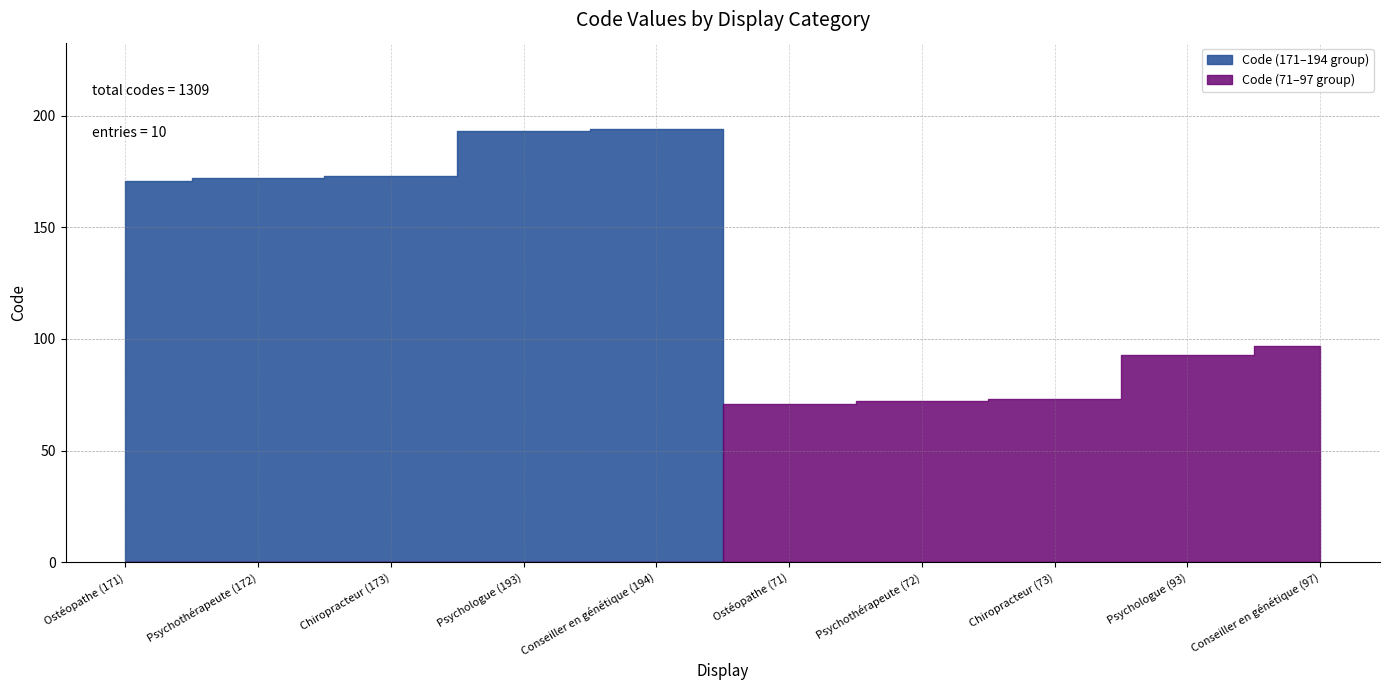

Between Psychologue (193) and Conseiller en génétique (194), which is larger?

Conseiller en génétique (194)